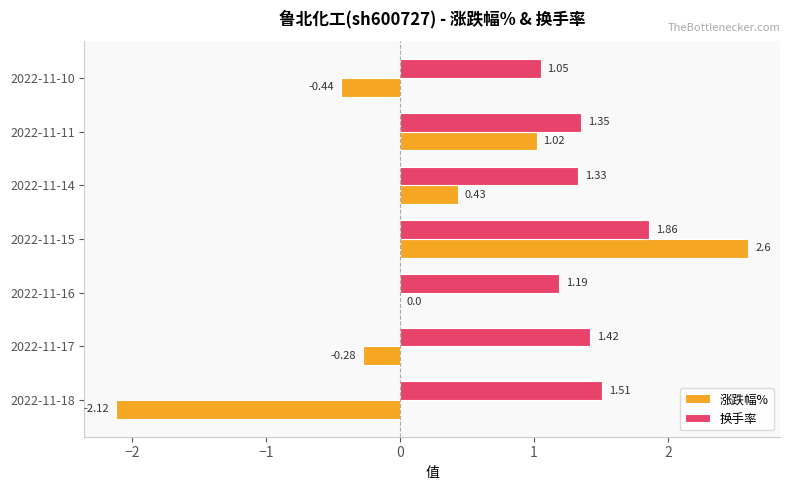

At which category is the sum across all series the highest?

2022-11-15